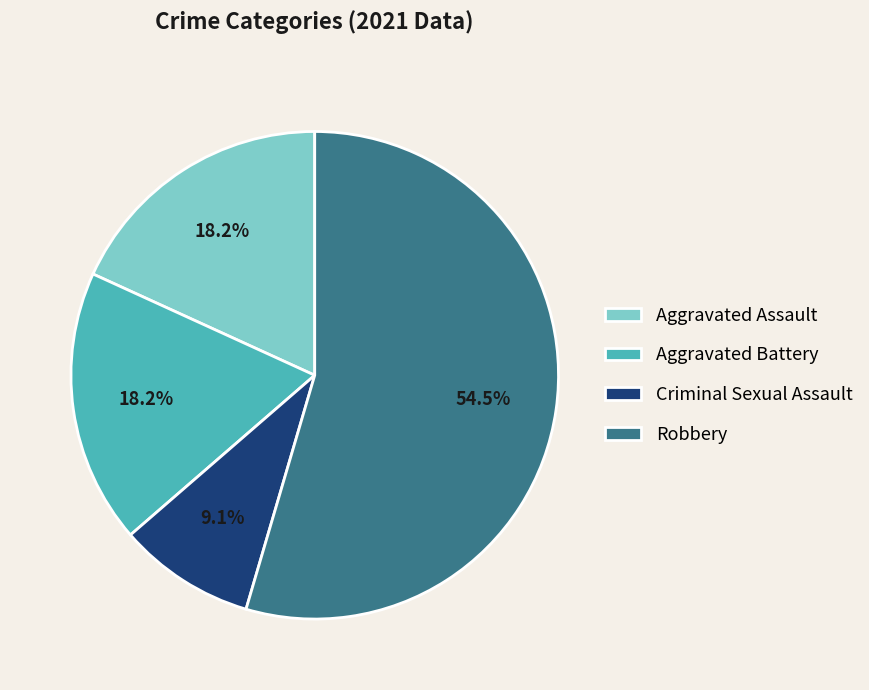

To the nearest percent, what portion does Aggravated Assault represent?

18%